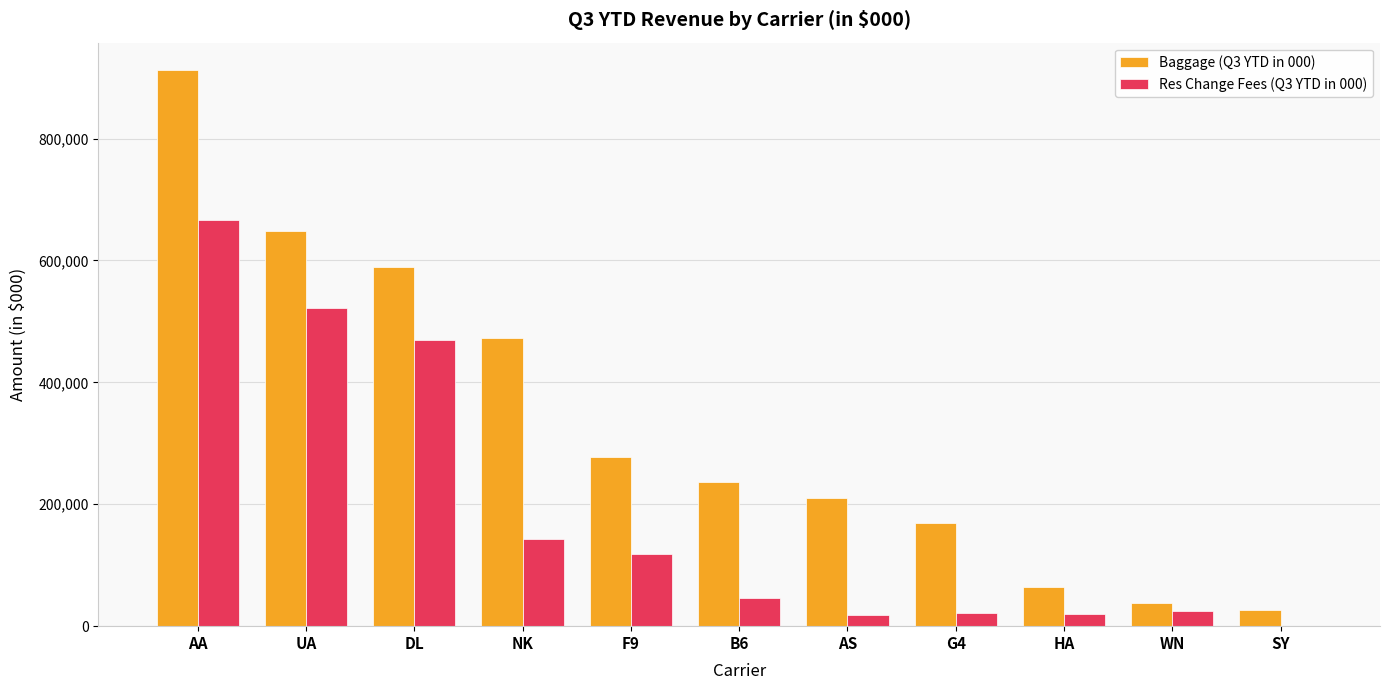

What is the total value across all series at G4?

190664.1